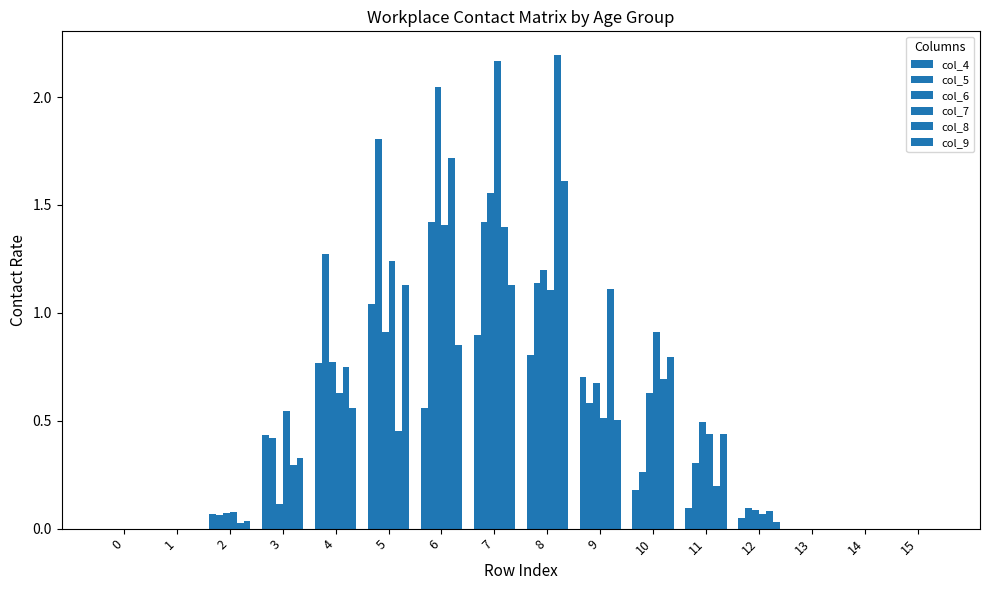

Count the number of categories in the chart.

16